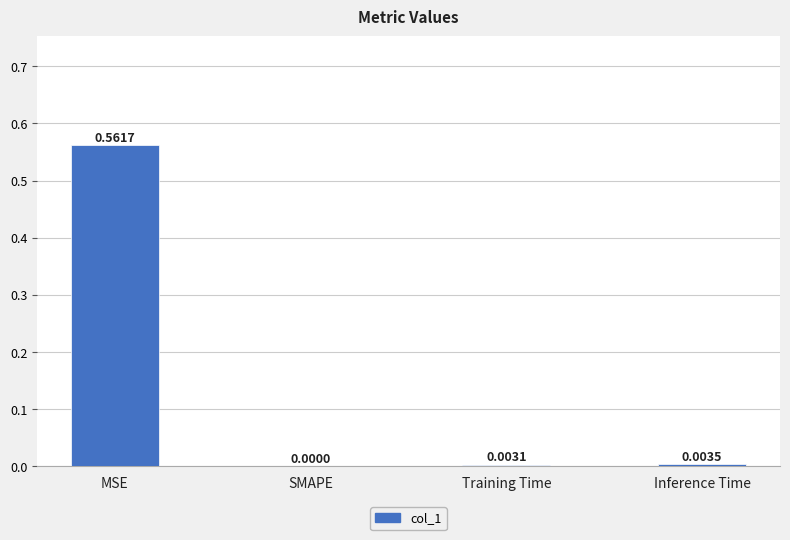

Between Inference Time and SMAPE, which is larger?

Inference Time